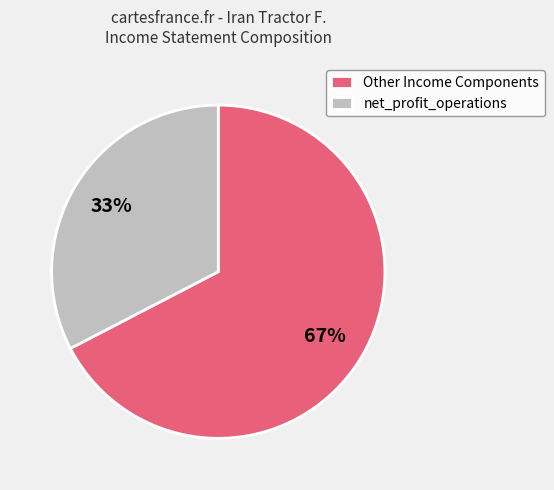

What is the smallest slice in the pie chart?

net_profit_operations